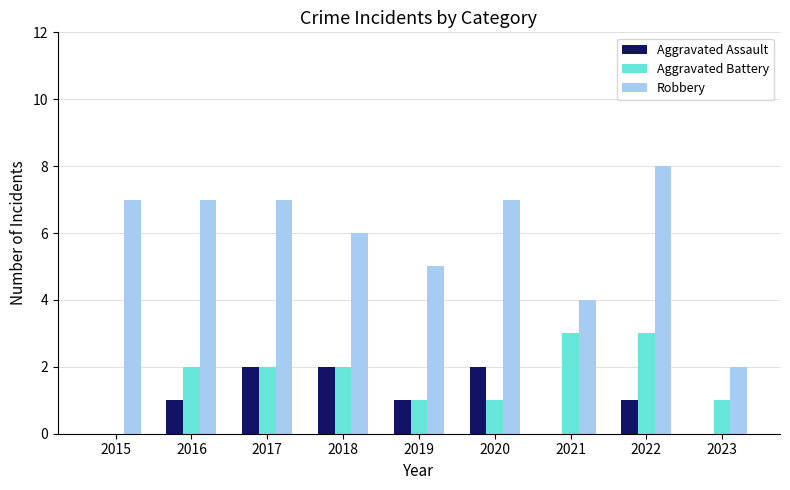

Between 2018 and 2023, which series saw the biggest shift?

Robbery